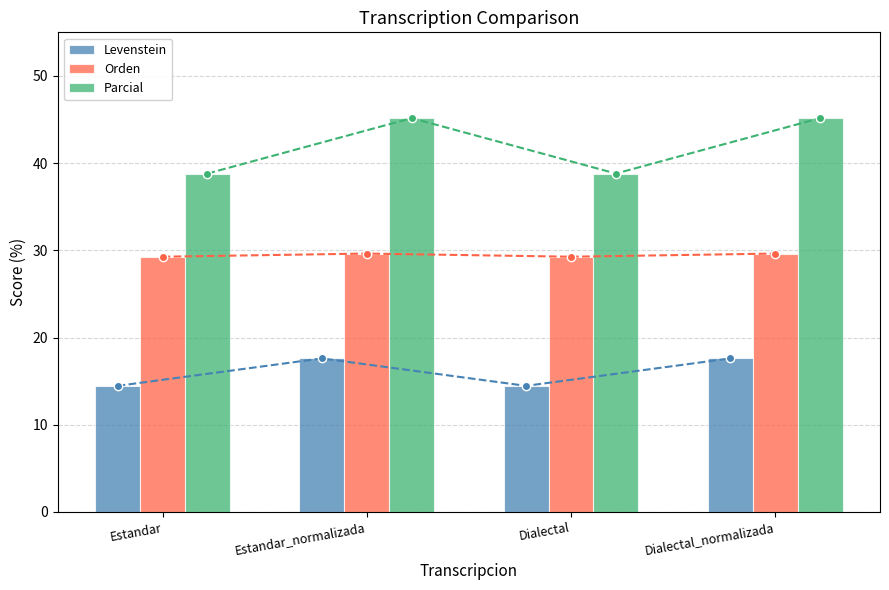

At which category does the chart reach its minimum across all series?

Estandar